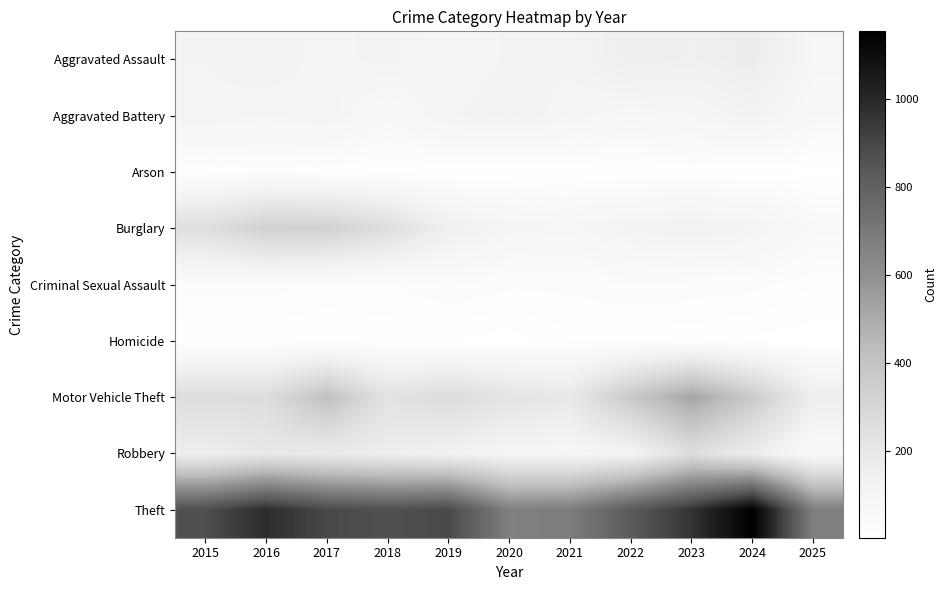

How many categories are shown in the chart?

11